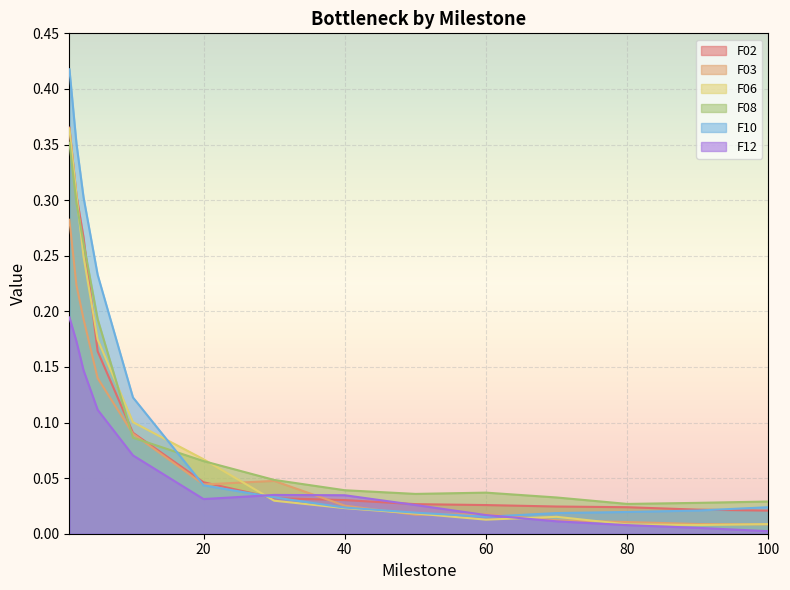

After their last crossing, which series has the higher values: F08 or F06?

F08